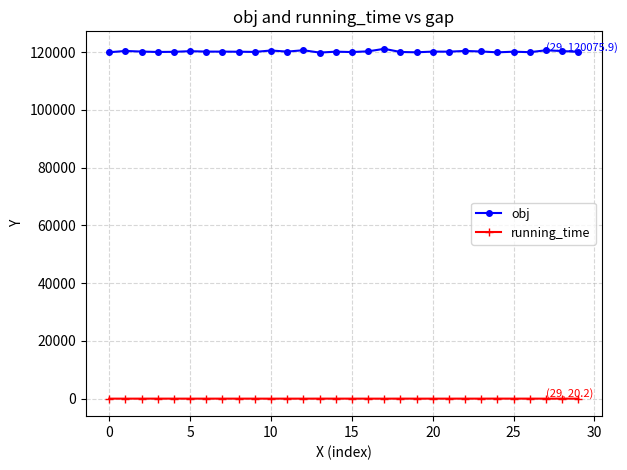

True or false: obj has more than 1 interior local peaks.

True